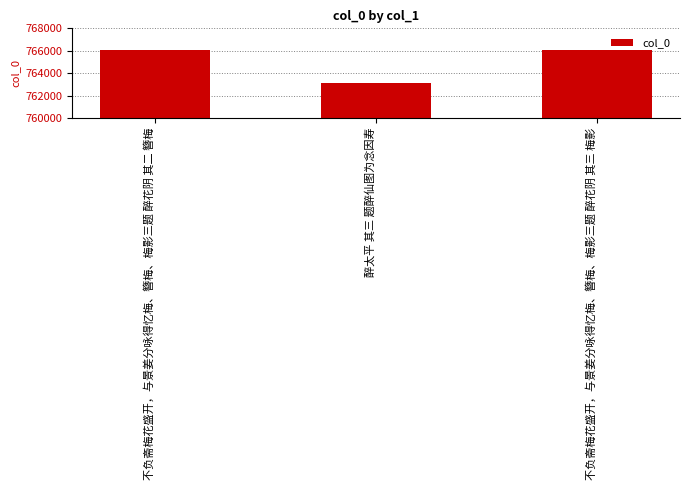

What value does the data have at 不负斋梅花盛开，与景姜分咏得忆梅、簪梅、梅影三题 醉花阴 其二 簪梅?

766076